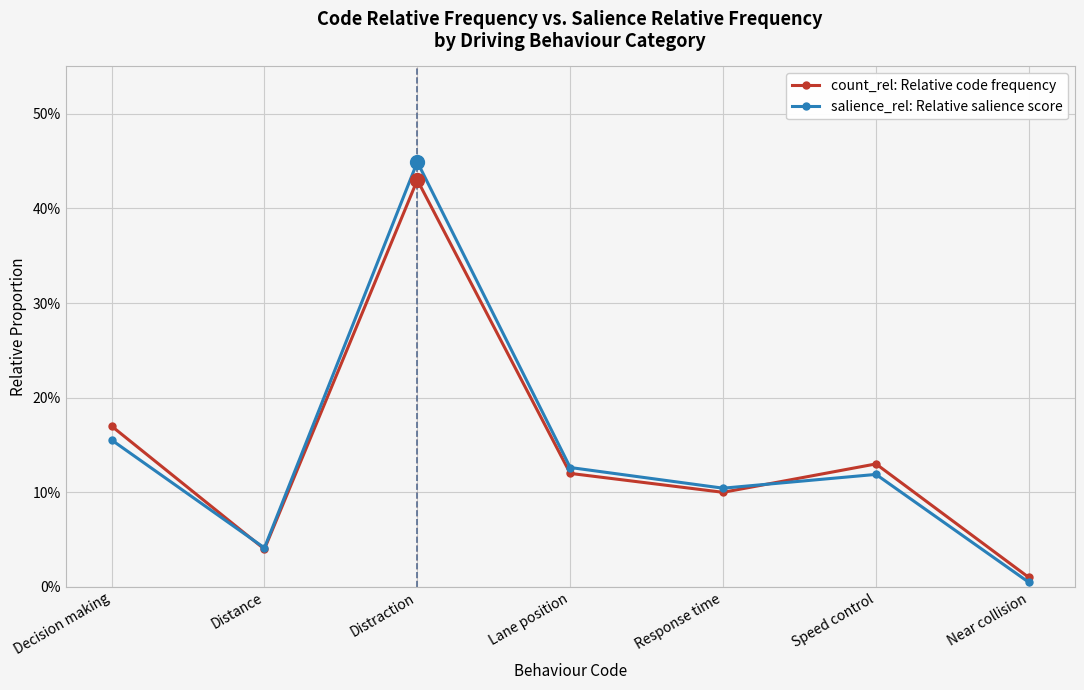

Is this an area chart (filled region under the line)?

No